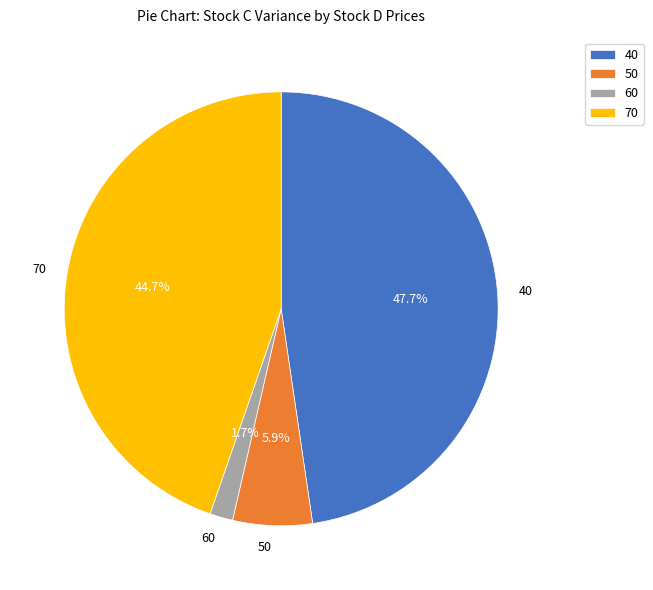

Which has a higher value, 60 or 50?

50